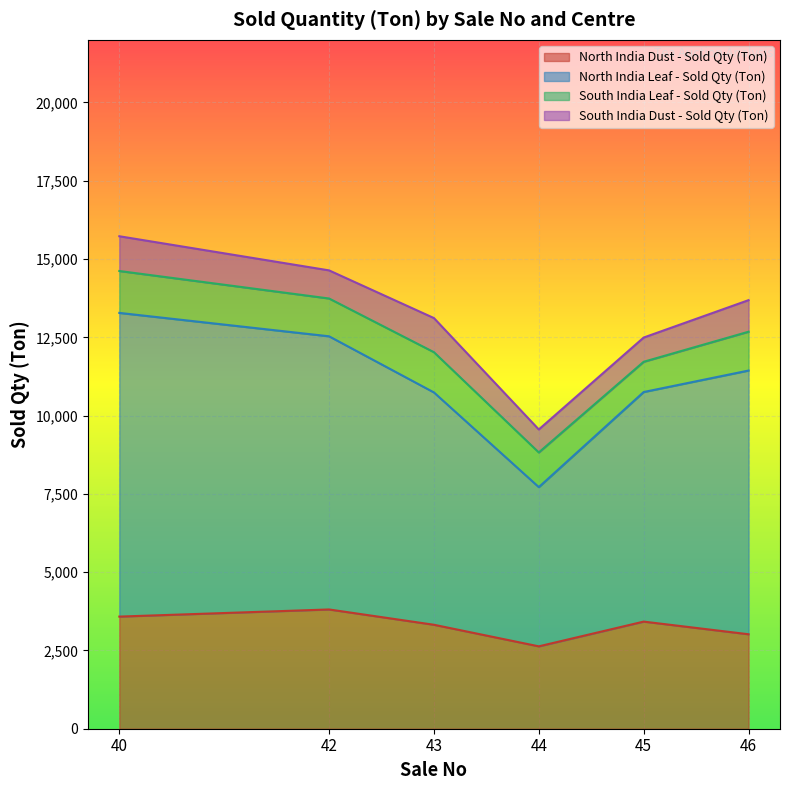

Which series changed the most between 43 and 44?

North India Leaf - Sold Qty (Ton)